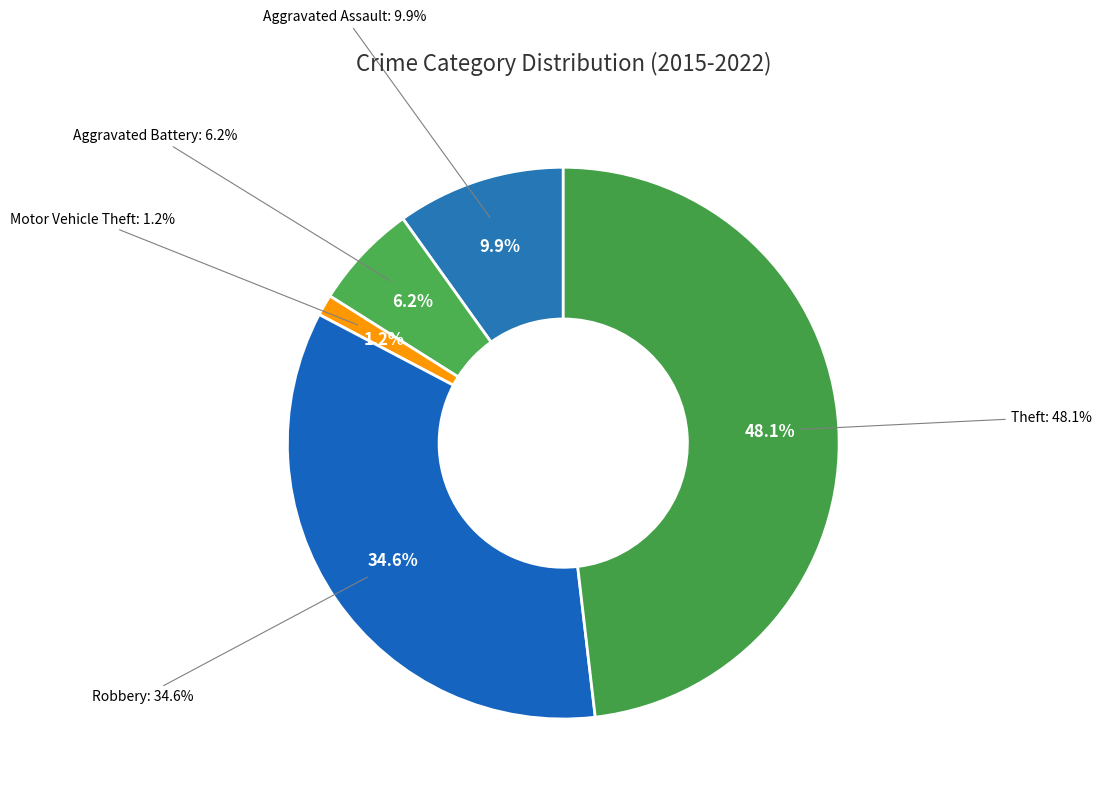

To the nearest percent, what portion does Robbery represent?

35%